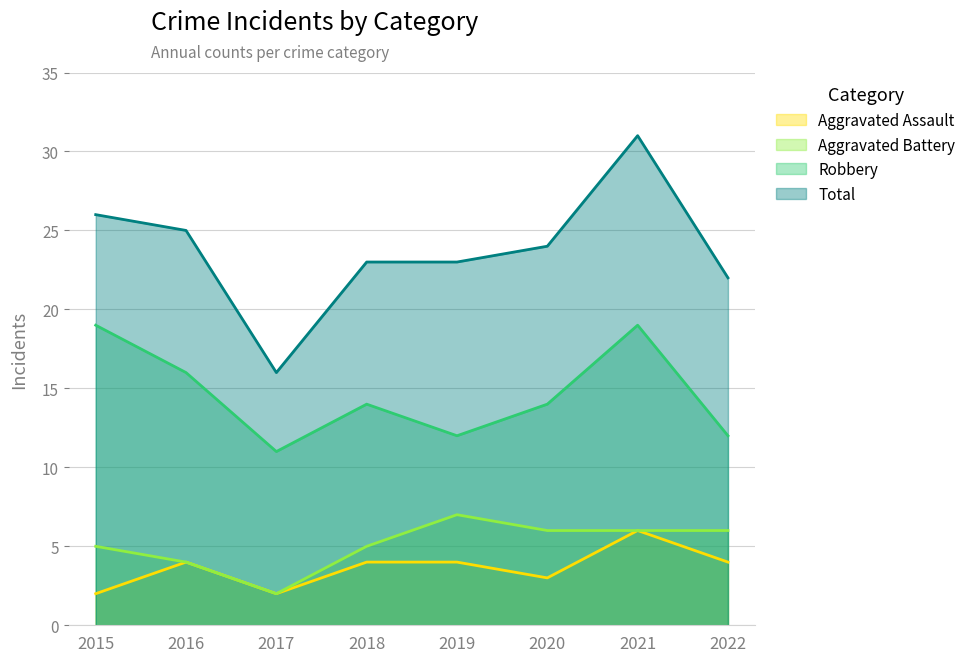

What is the sum of the Total values at 2020 and 2018?

47